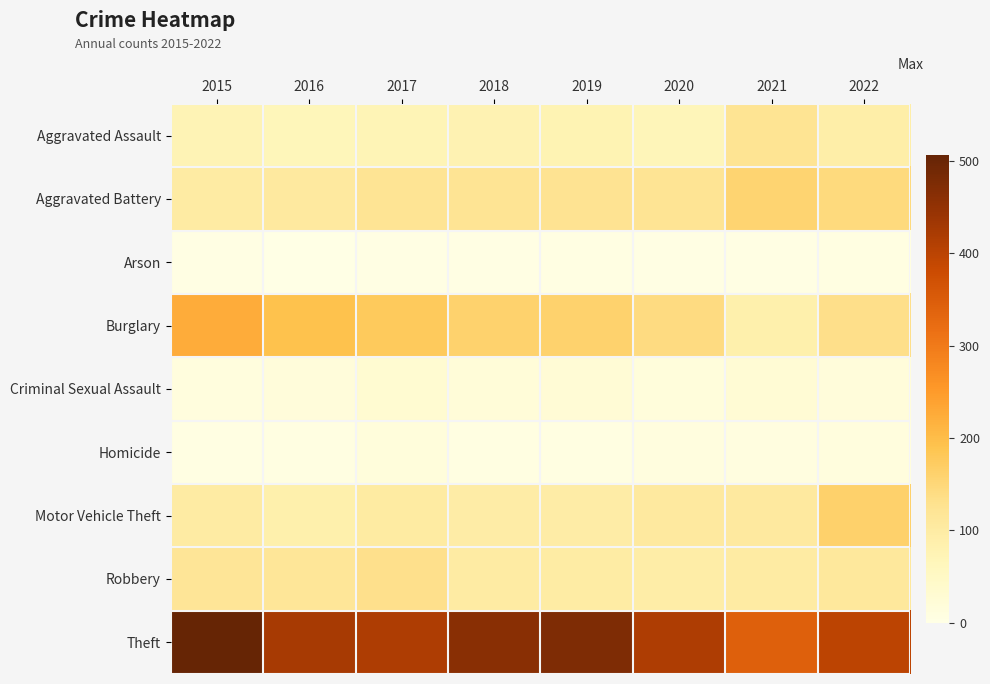

Which label corresponds to the largest value in the chart?

2015